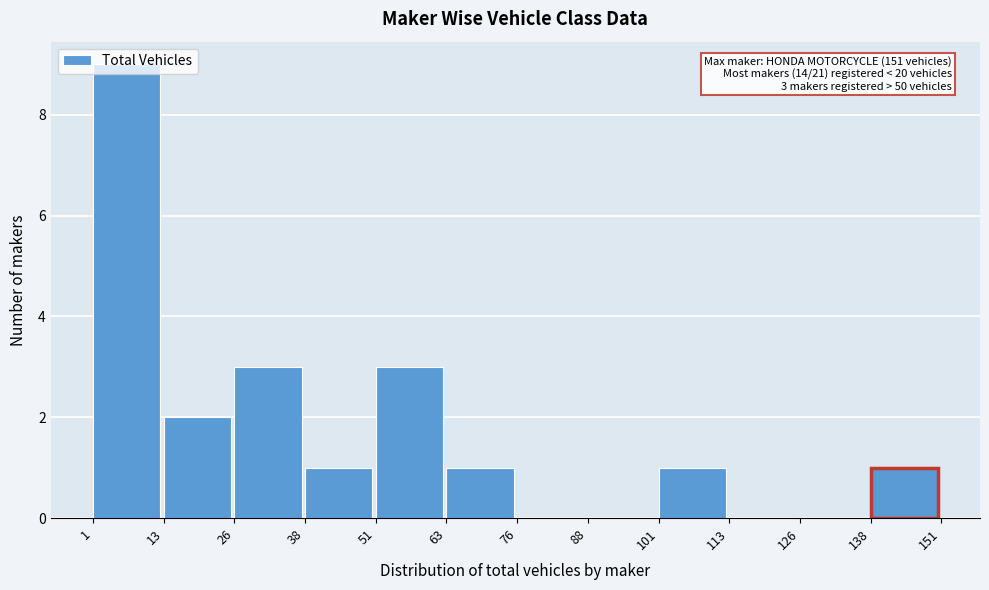

Over which range of the x-axis is the bar tallest?

1 to 13